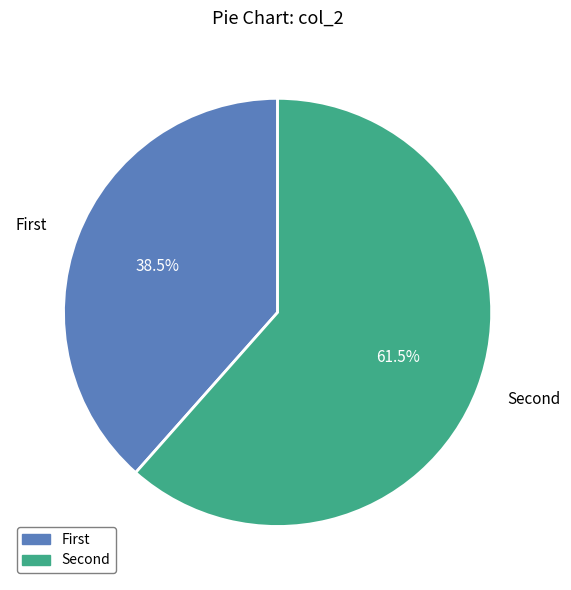

Rank the categories by value from highest to lowest.

Second, First